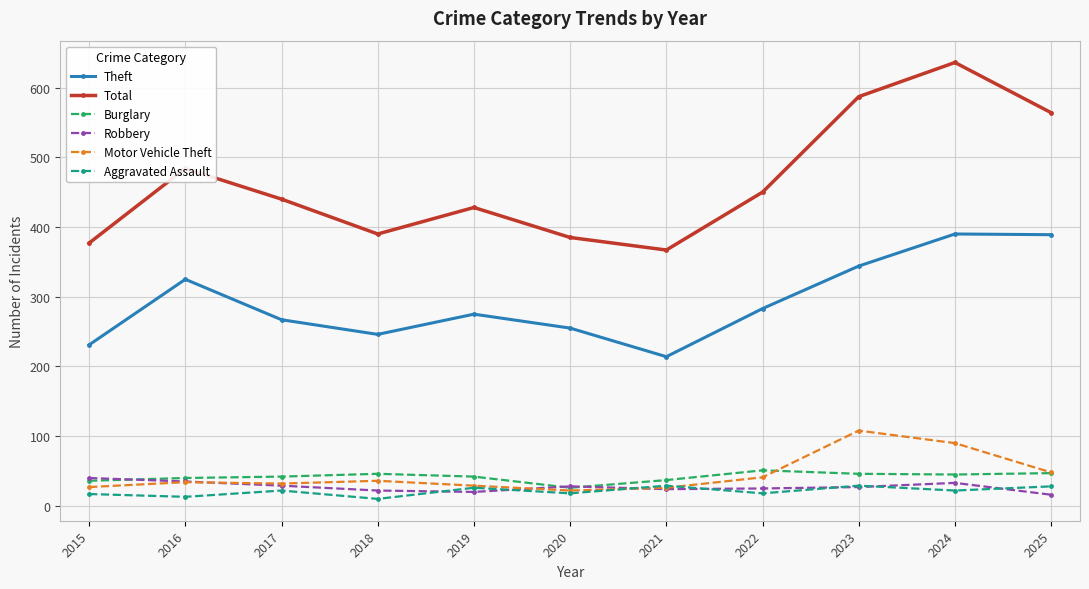

What is the difference between the Robbery values at 2015 and 2025?

24